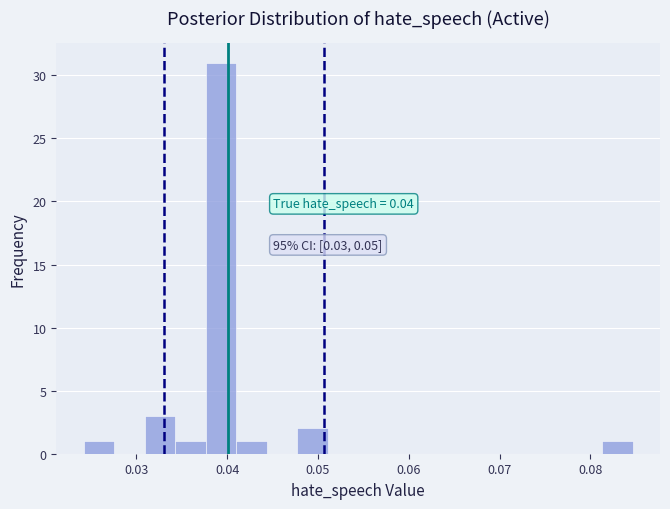

Read against the x-axis, roughly where is the centre of the tallest bar?

0.039